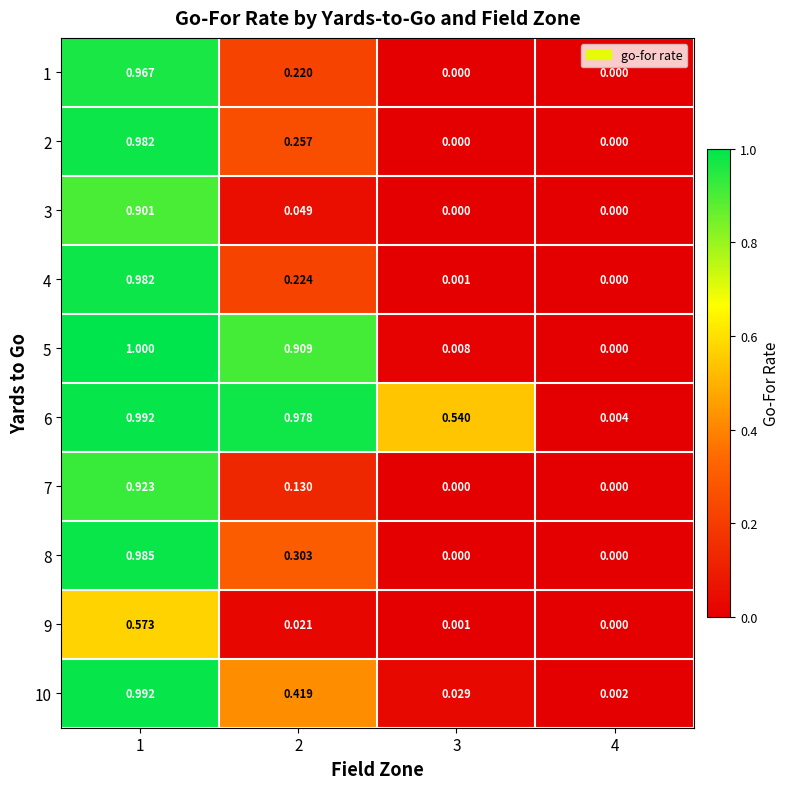

Which series has the largest total across all categories?

6